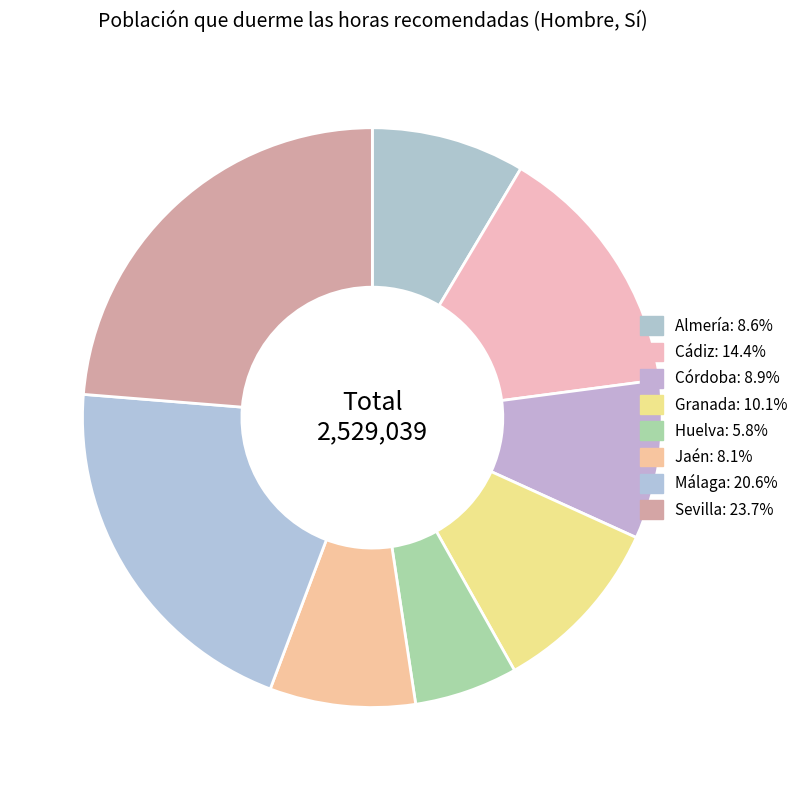

Between Córdoba and Jaén, which is larger?

Córdoba